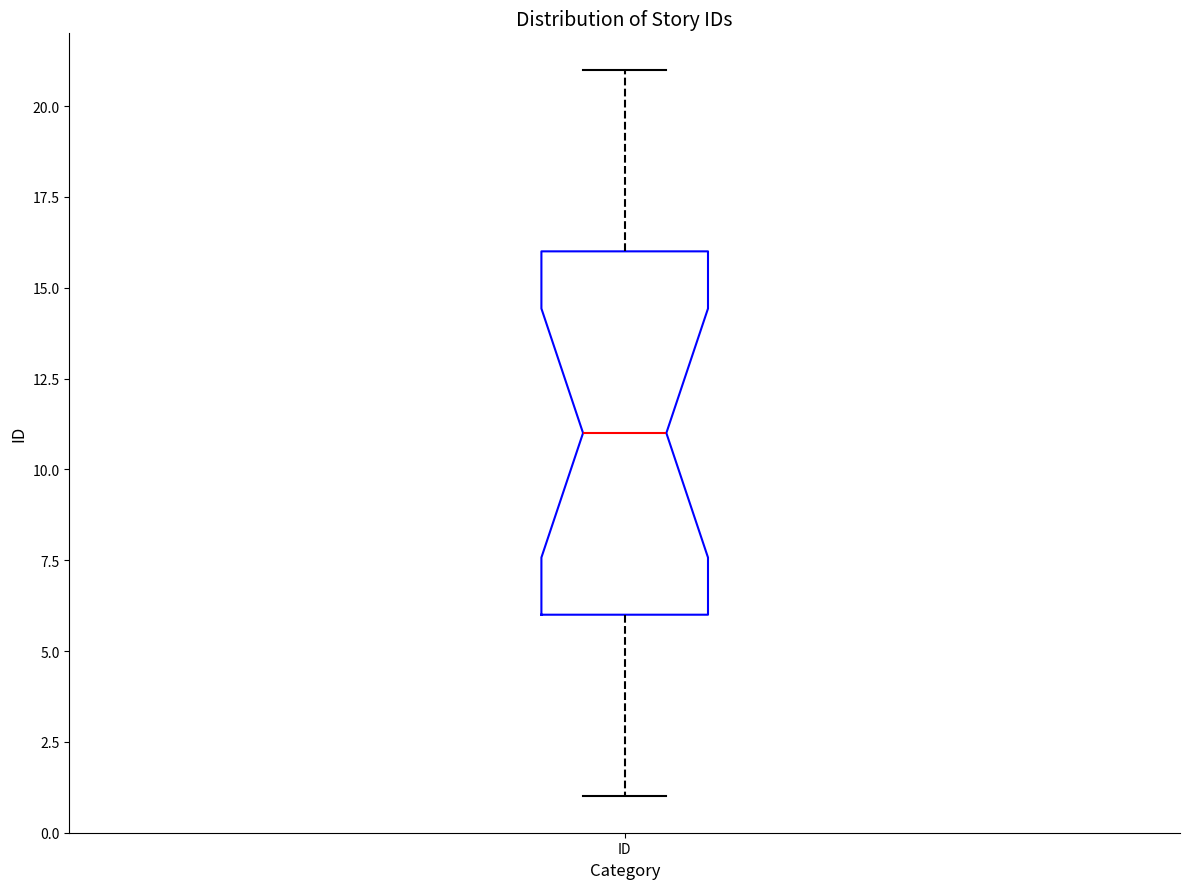

Transcribe this box plot: give where the median line is, the range the box spans, and where the two whiskers end, as read against the y-axis. The values are not printed on the chart, so give them approximately, as read against the axis.

median 11, box 6 to 16, whiskers 1 to 21